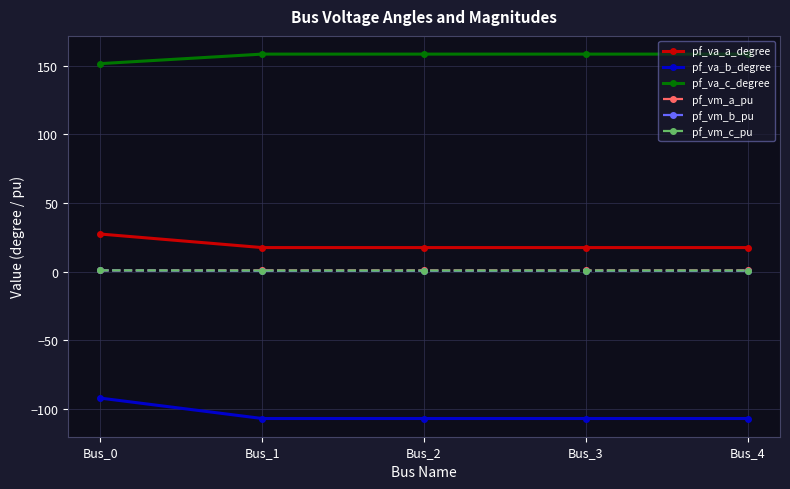

What is the value of the pf_va_b_degree point at the 3rd from the left?

-107.0